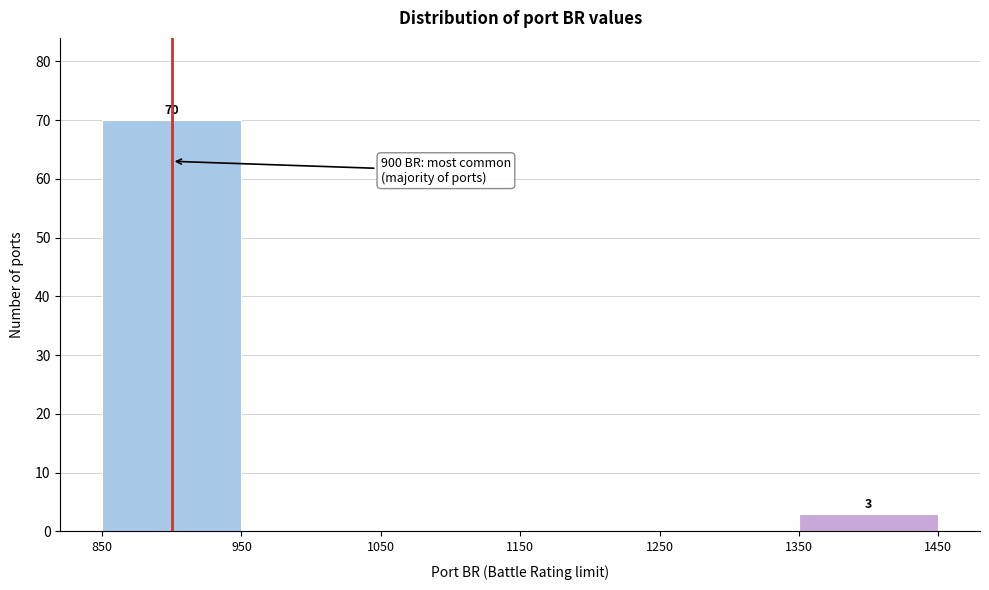

Which range on the x-axis has the tallest bar?

850 to 950